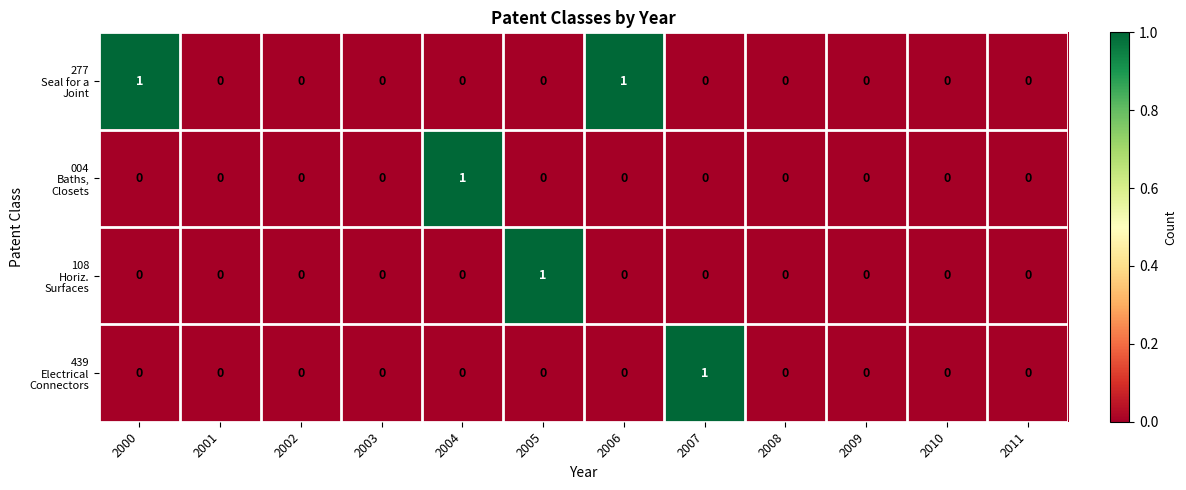

Count the number of categories in the chart.

12